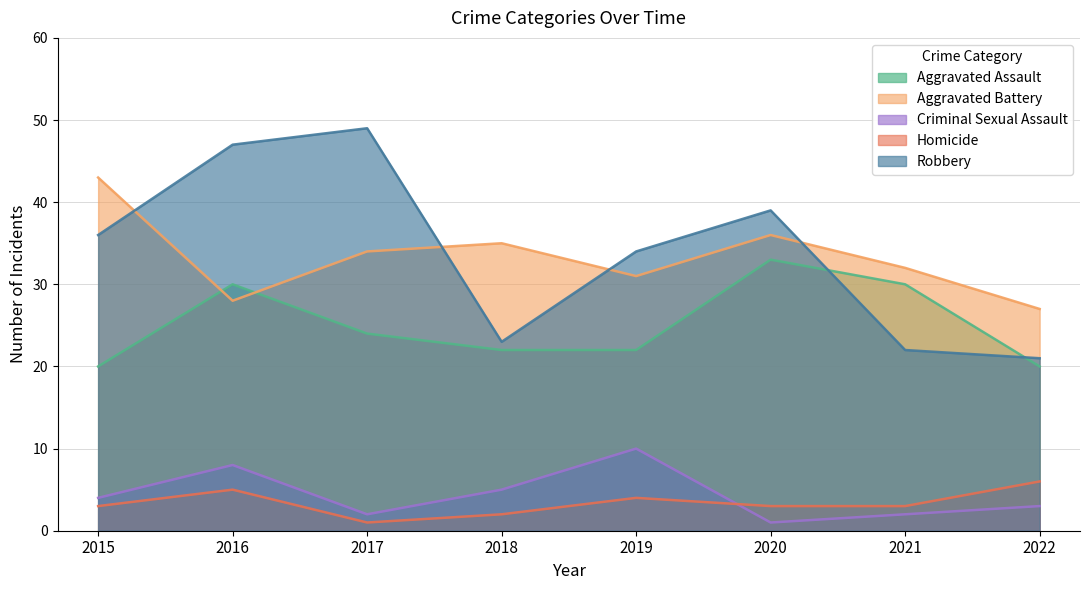

What is the value of the Aggravated Assault point at the 3rd from the left?

24